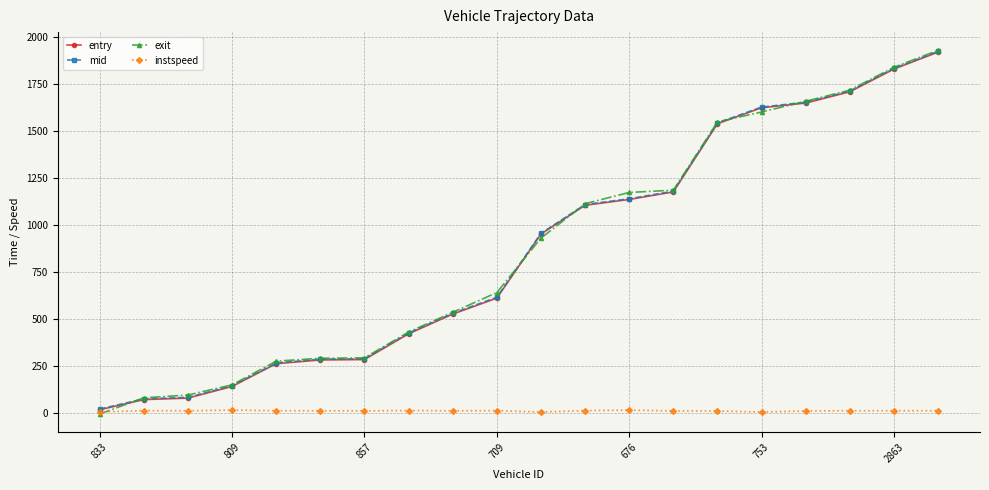

What is the value of the exit point at the 11th from the left?

930.3